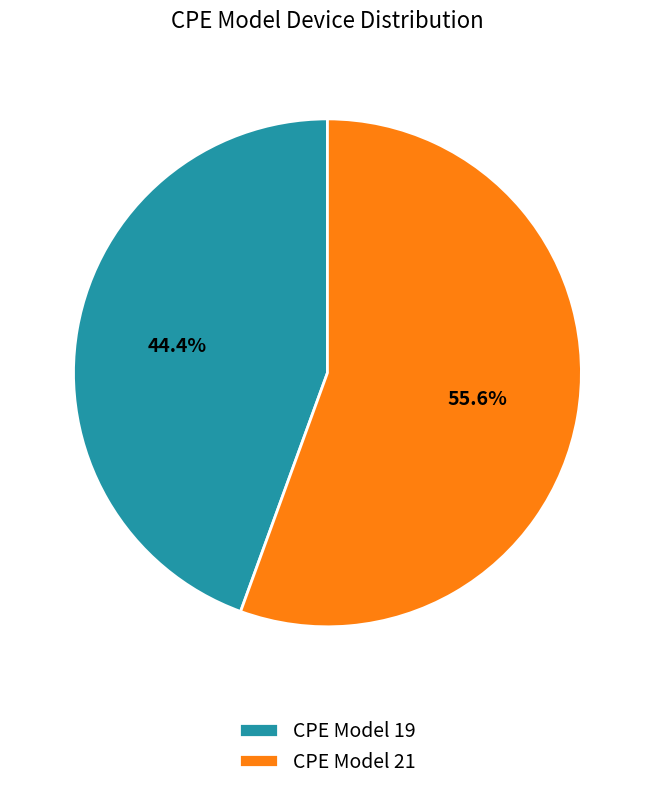

Rank the categories by value from lowest to highest.

CPE Model 19, CPE Model 21